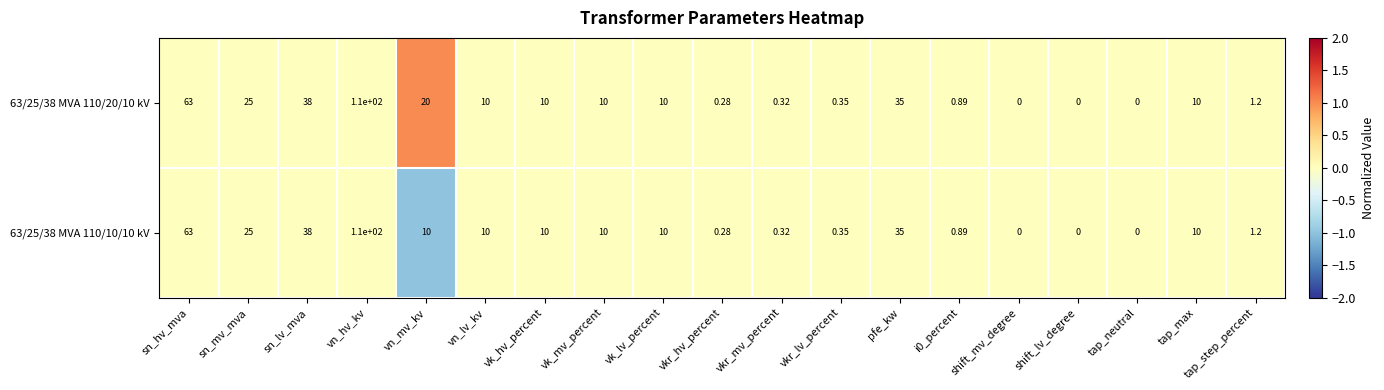

At which label does 63/25/38 MVA 110/10/10 kV first exceed 10?

sn_hv_mva